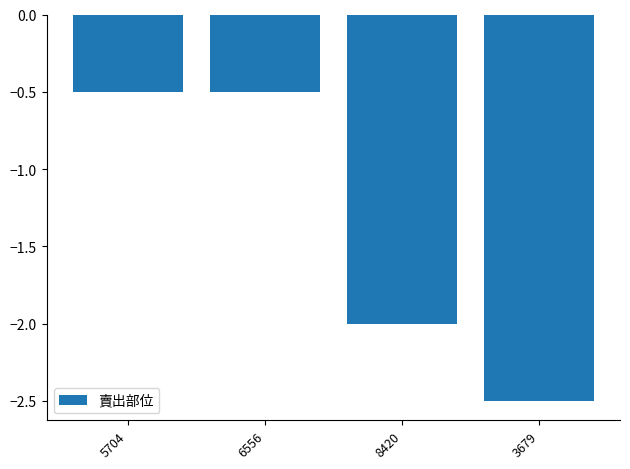

What is the difference between the maximum and minimum values?

2.0